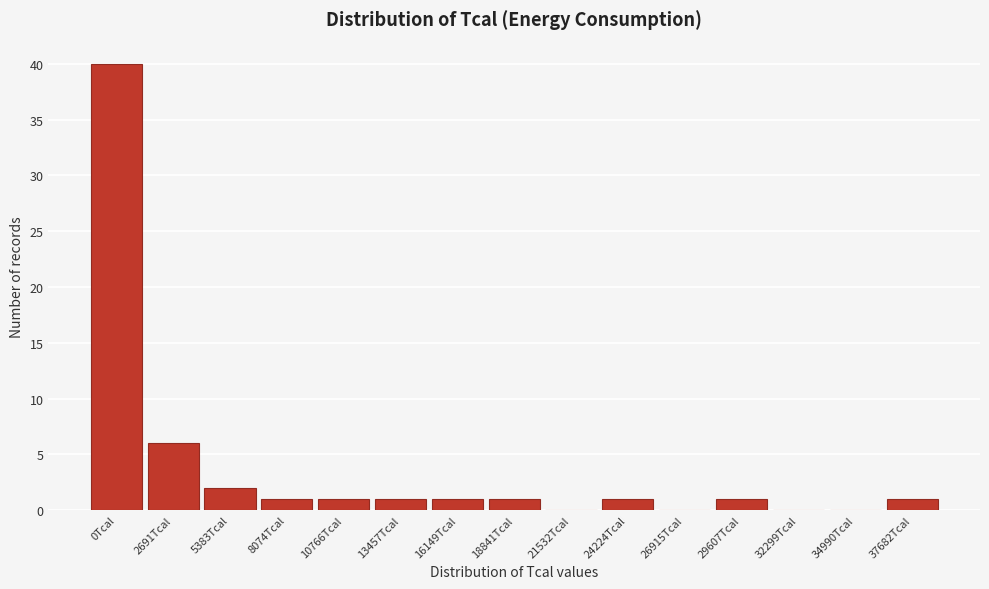

Reading right to left, extract all data points from this chart.

37682Tcal=1	34990Tcal=0	32299Tcal=0	29607Tcal=1	26915Tcal=0	24224Tcal=1	21532Tcal=0	18841Tcal=1	16149Tcal=1	13457Tcal=1	10766Tcal=1	8074Tcal=1	5383Tcal=2	2691Tcal=6	0Tcal=40